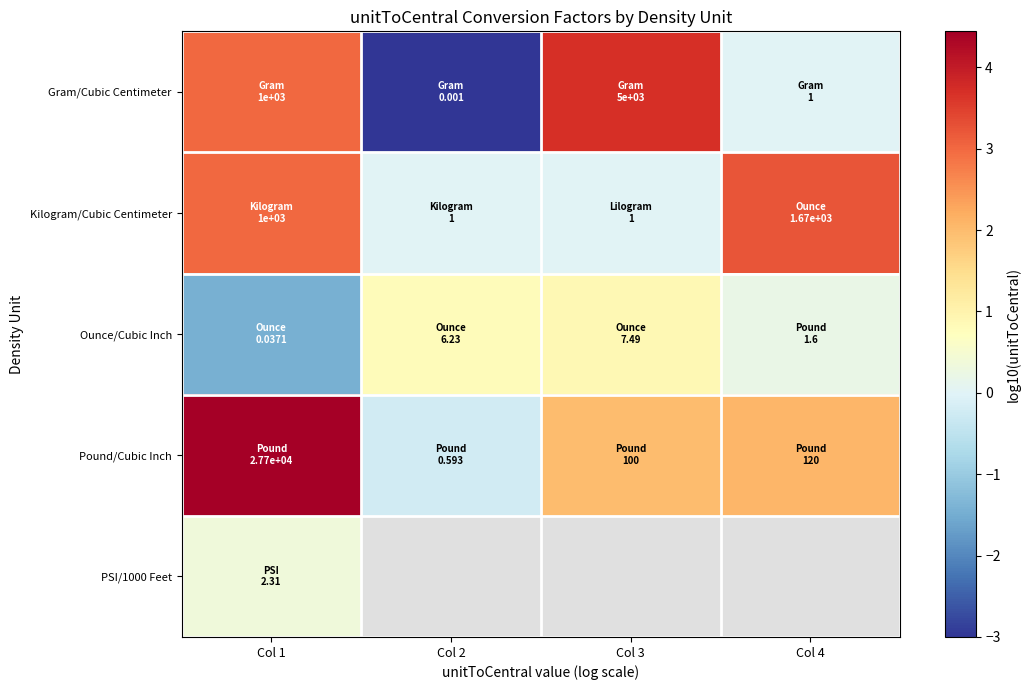

Count the number of categories in the chart.

4